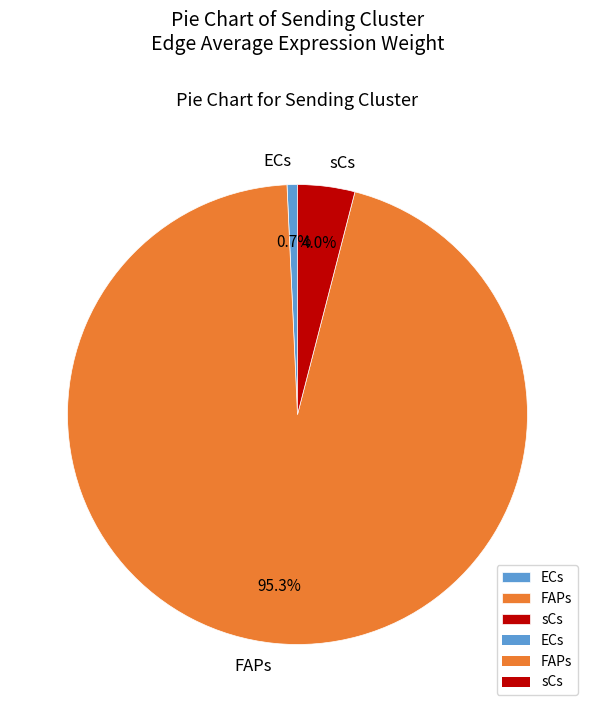

What percentage do FAPs and sCs together represent?

99.3%